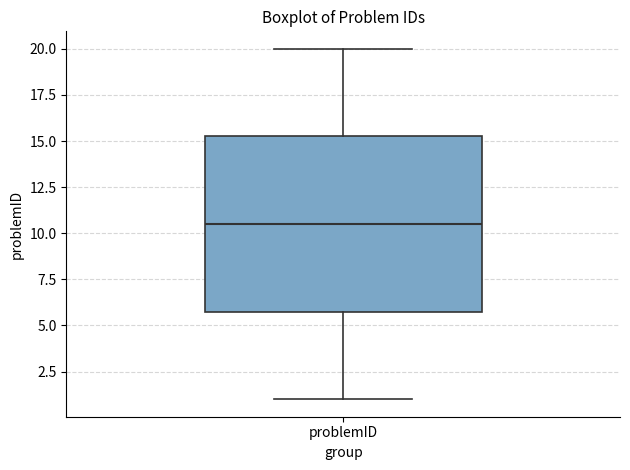

Read this box plot against the y-axis: the position of the median line, the range covered by the box, and the ends of both whiskers. The values are not printed on the chart, so give them approximately, as read against the axis.

median 10.5, box 6.0 to 15.5, whiskers 1.0 to 20.0